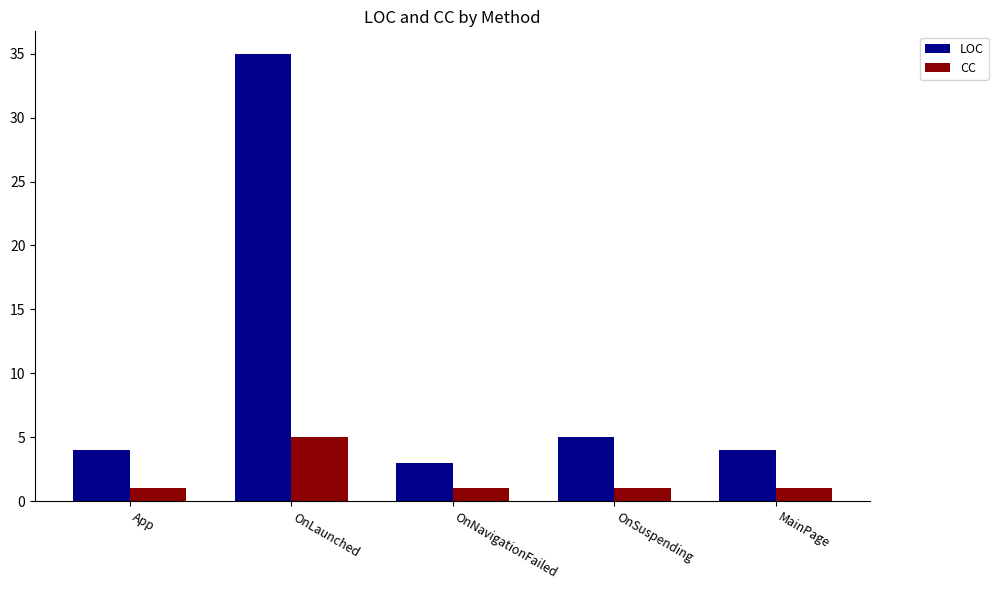

Which series has the largest total across all categories?

LOC